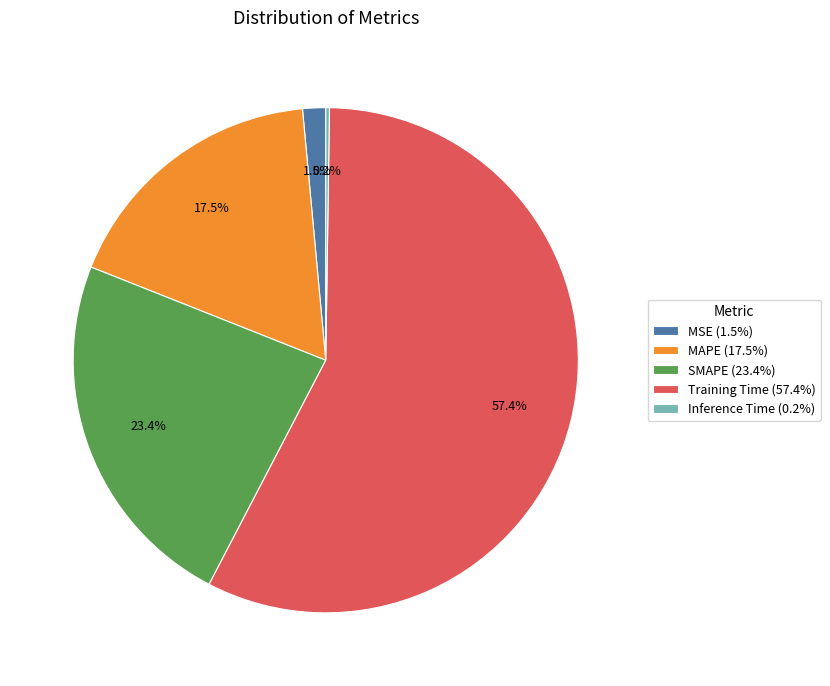

How much of the chart is everything except MSE (1.5%)?

98.5%